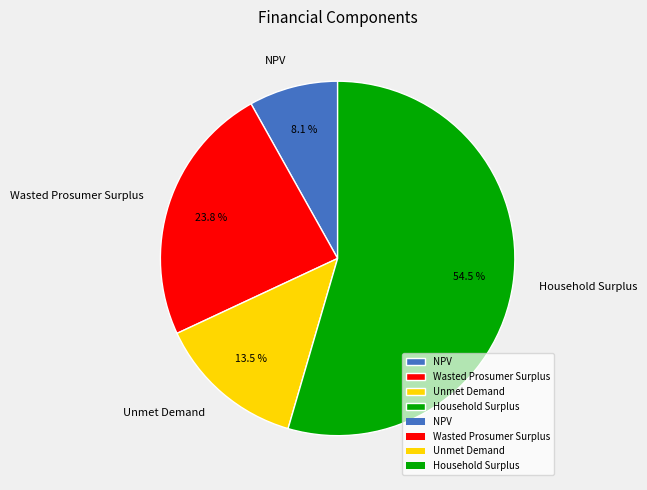

Rank the categories by value from highest to lowest.

Household Surplus, Wasted Prosumer Surplus, Unmet Demand, NPV